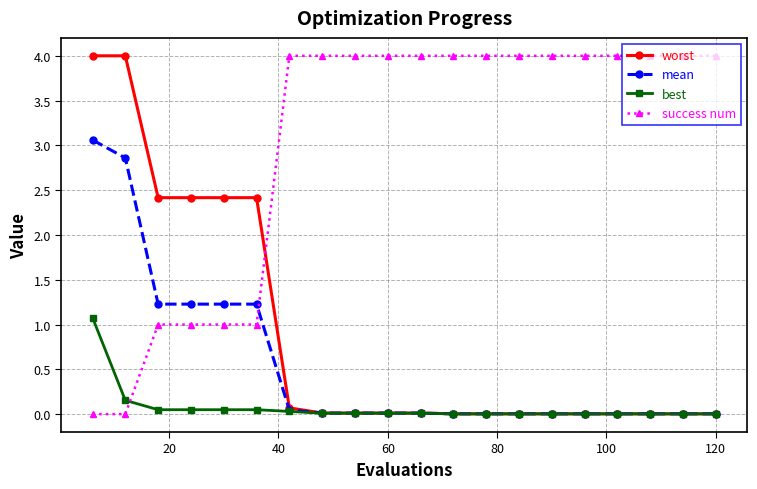

How many success num values are between 1 and 4?

18